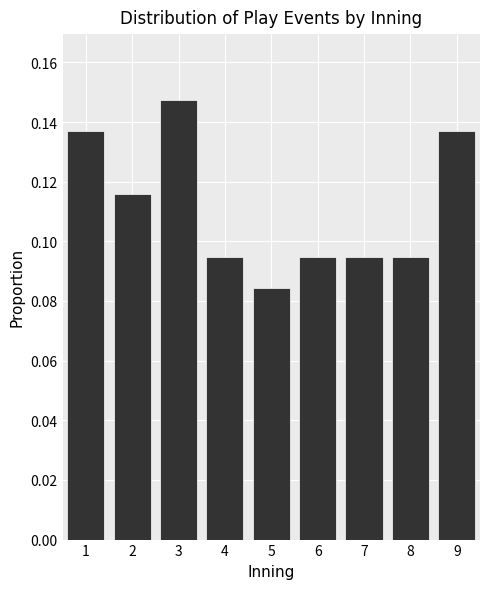

Which range on the x-axis has the tallest bar?

2.5 to 3.5